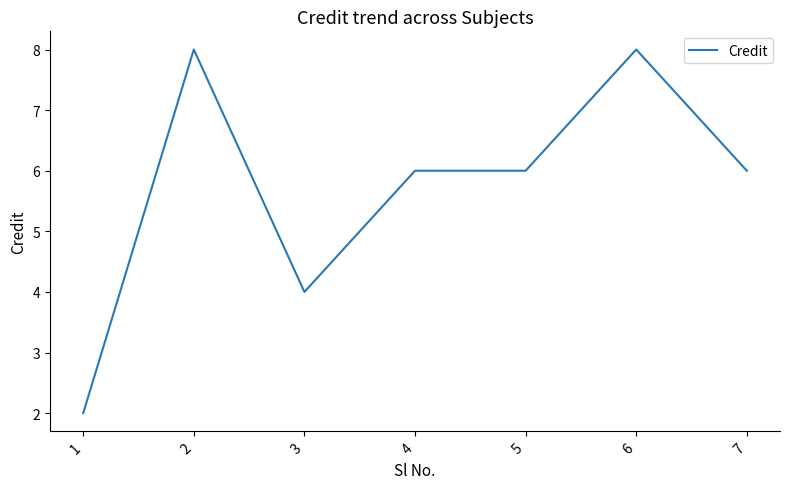

True or false: the data has more than 1 interior local peaks.

True